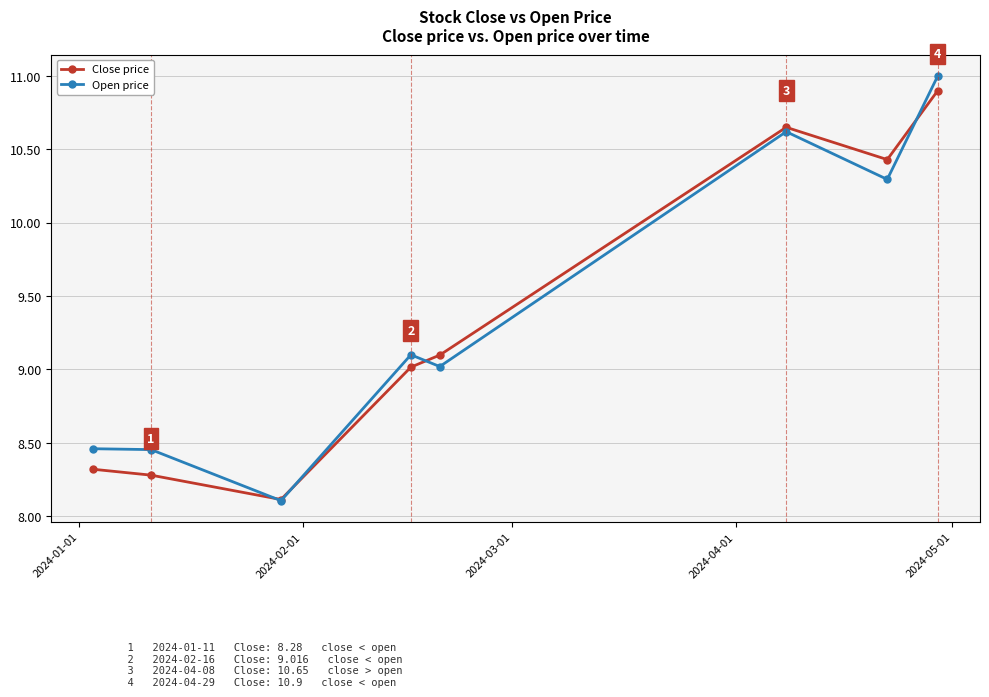

What is the sum of all Open price values?

75.1